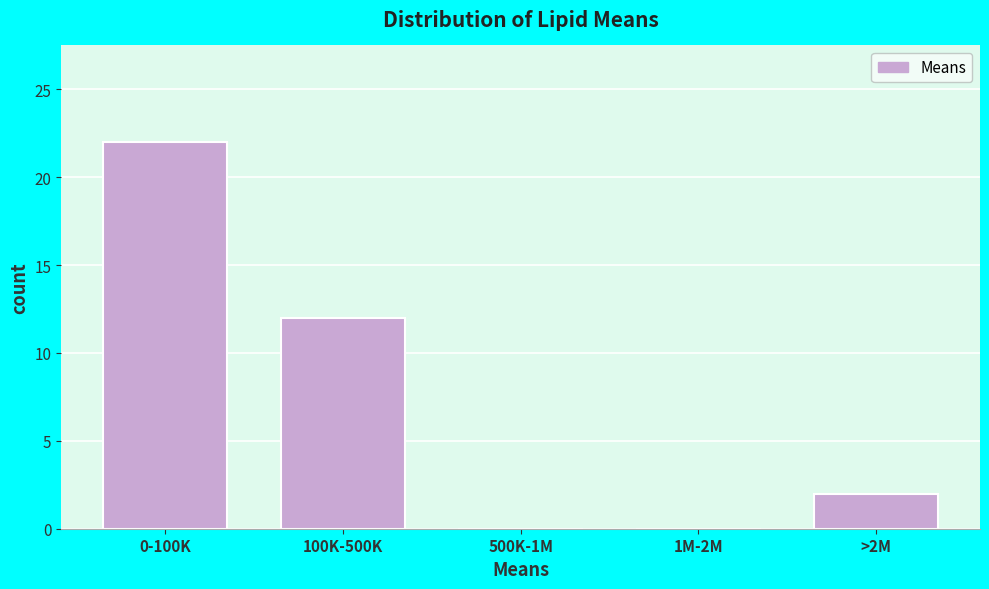

Reading left to right, extract all data points from this chart.

0-100K=22	100K-500K=12	500K-1M=0	1M-2M=0	>2M=2